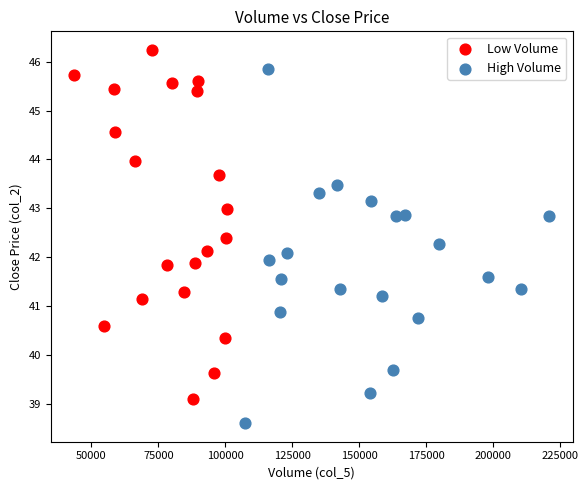

Which series contains the highest Y value?

Low Volume